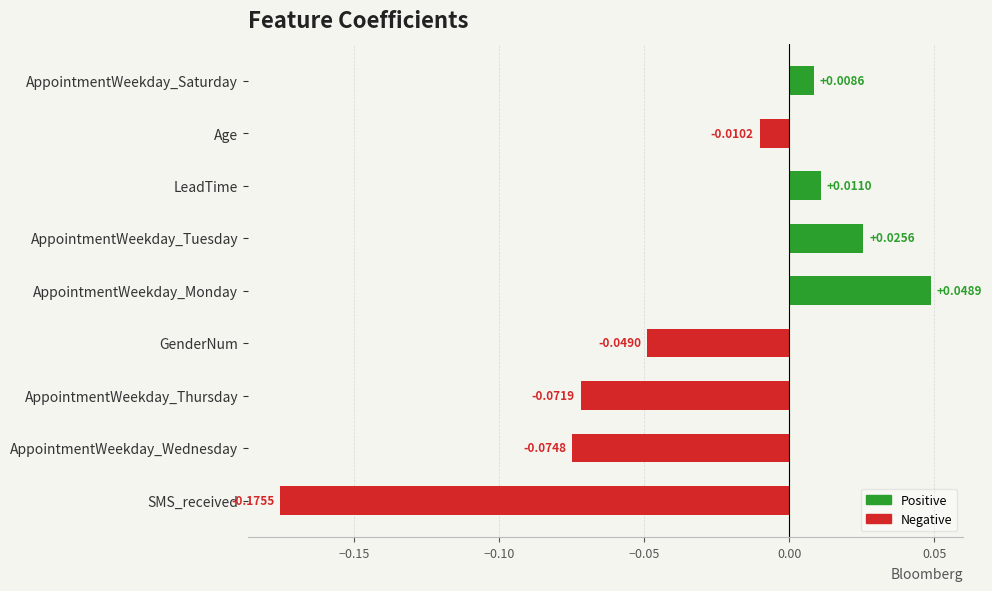

How many values are below 0?

5